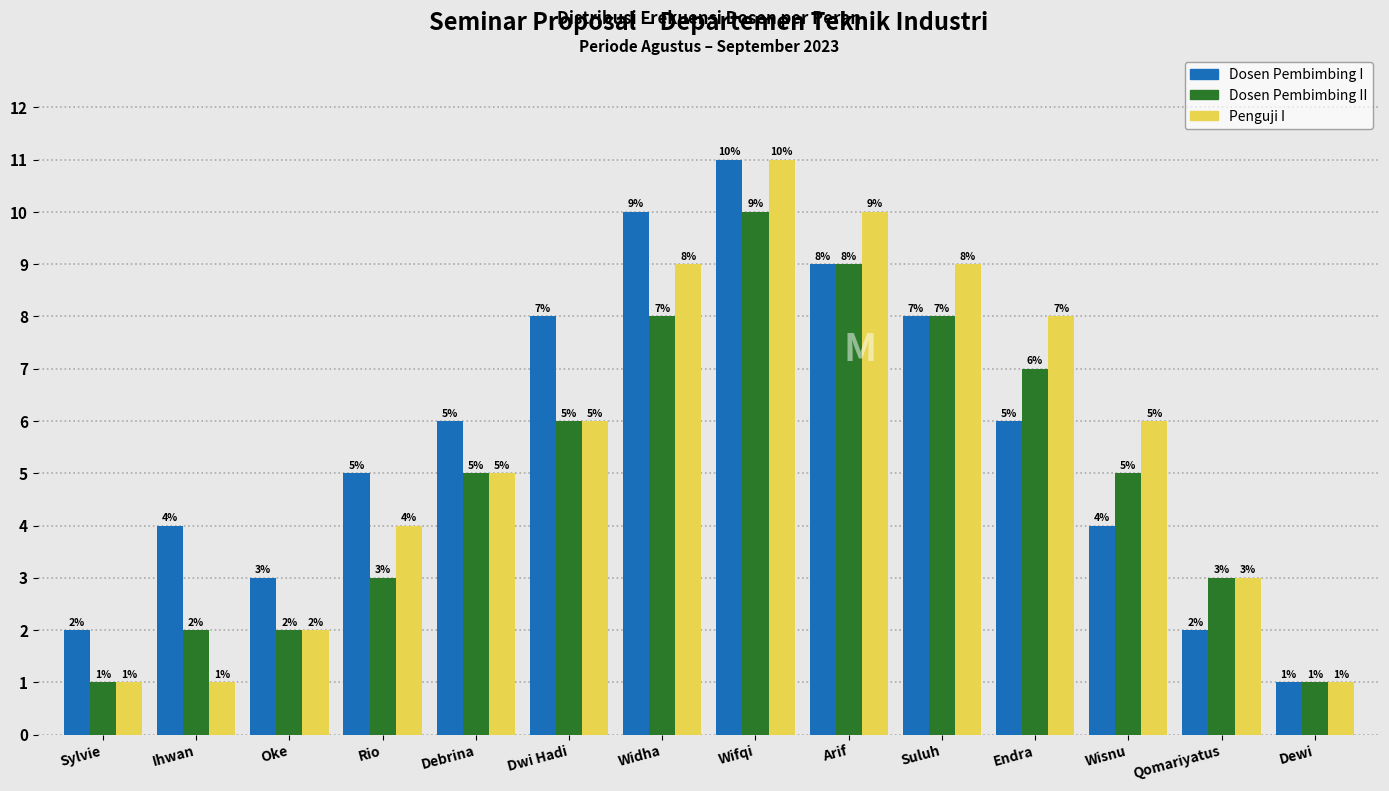

Reading right to left, transcribe all the data shown in this chart.

Dosen Pembimbing I: 1	2	4	6	8	9	11	10	8	6	5	3	4	2
Dosen Pembimbing II: 1	3	5	7	8	9	10	8	6	5	3	2	2	1
Penguji I: 1	3	6	8	9	10	11	9	6	5	4	2	1	1